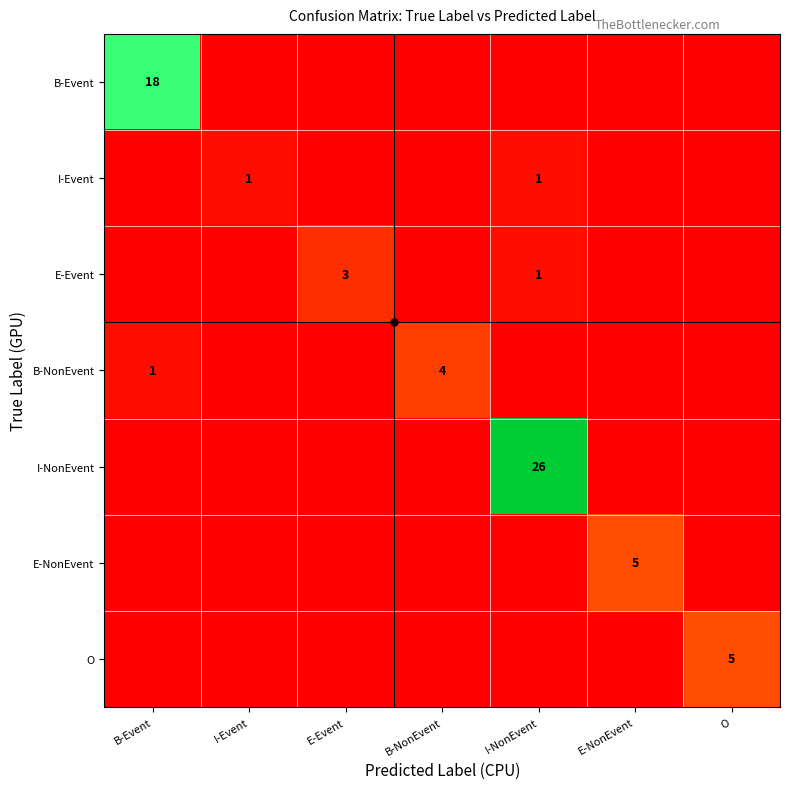

Which series has the widest spread of values?

I-NonEvent